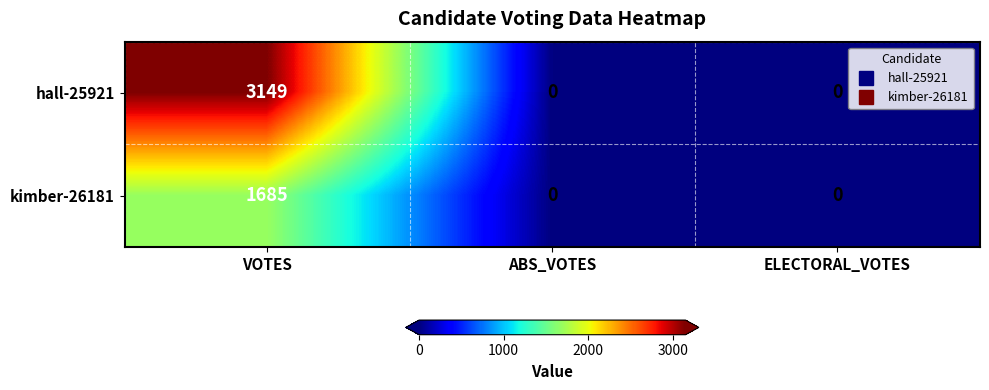

What is the difference between the hall-25921 values at VOTES and ELECTORAL_VOTES?

3149